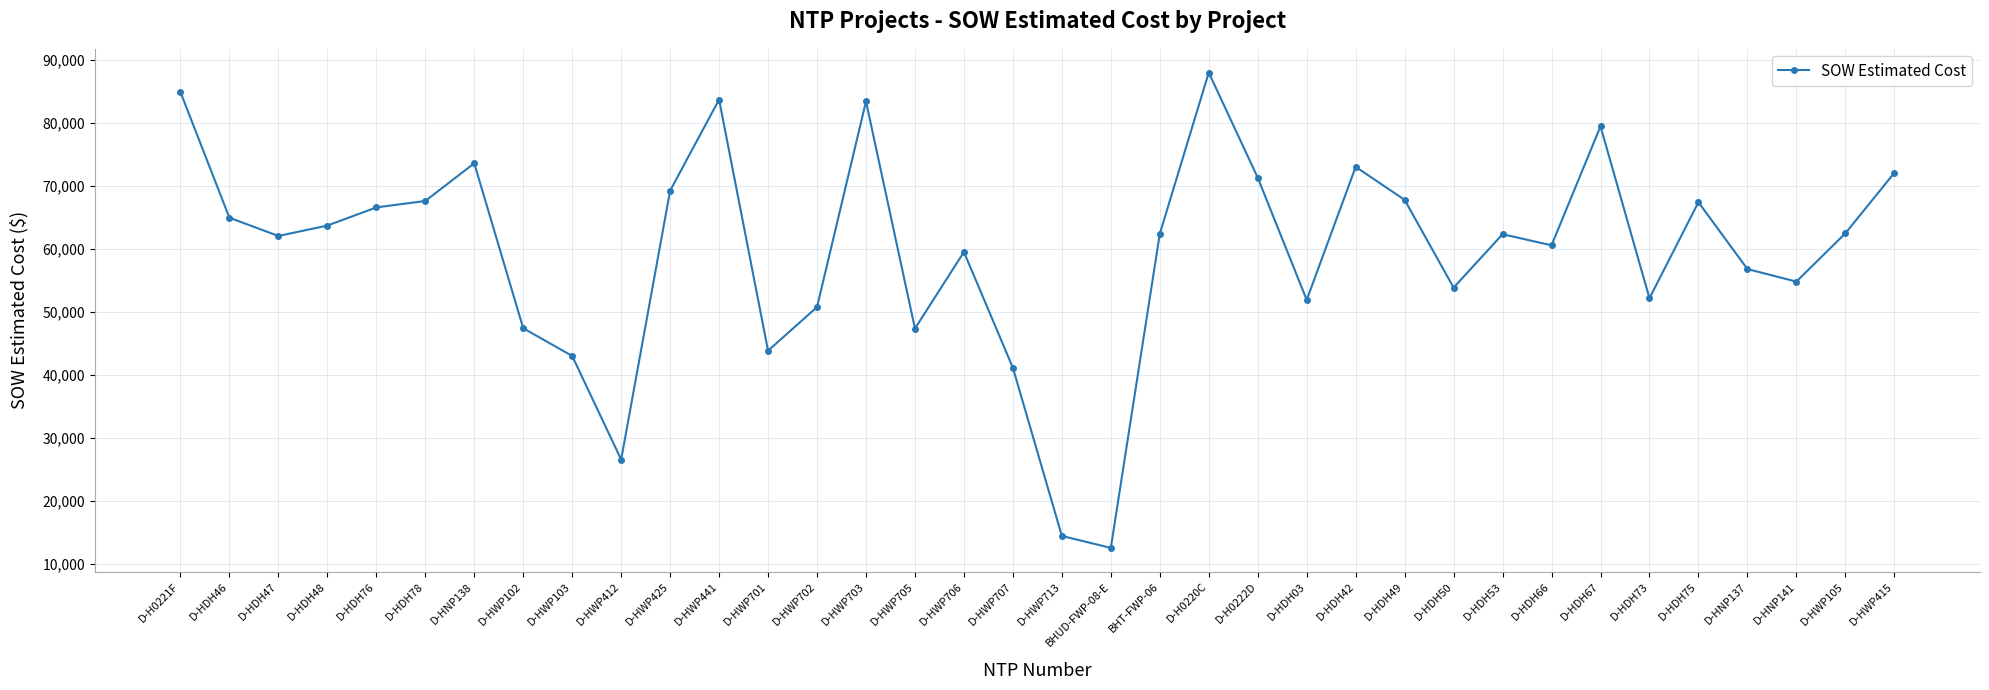

What is the change in value from D-H0221F to D-HDH66?

-24310.0